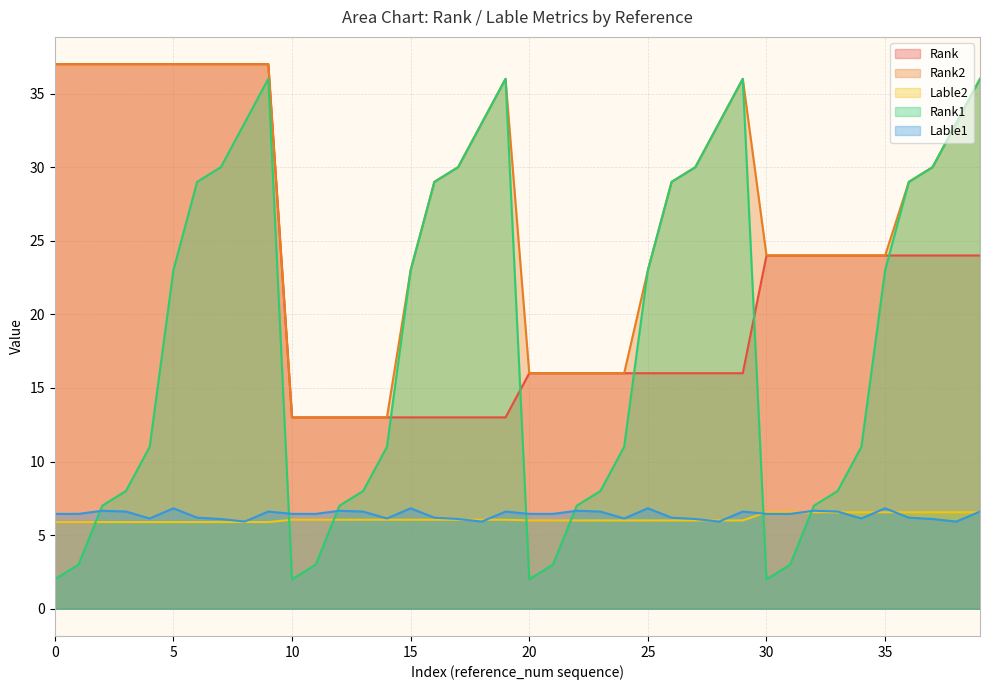

The Lable2 series shows 10.8 at 4. True or false?

False